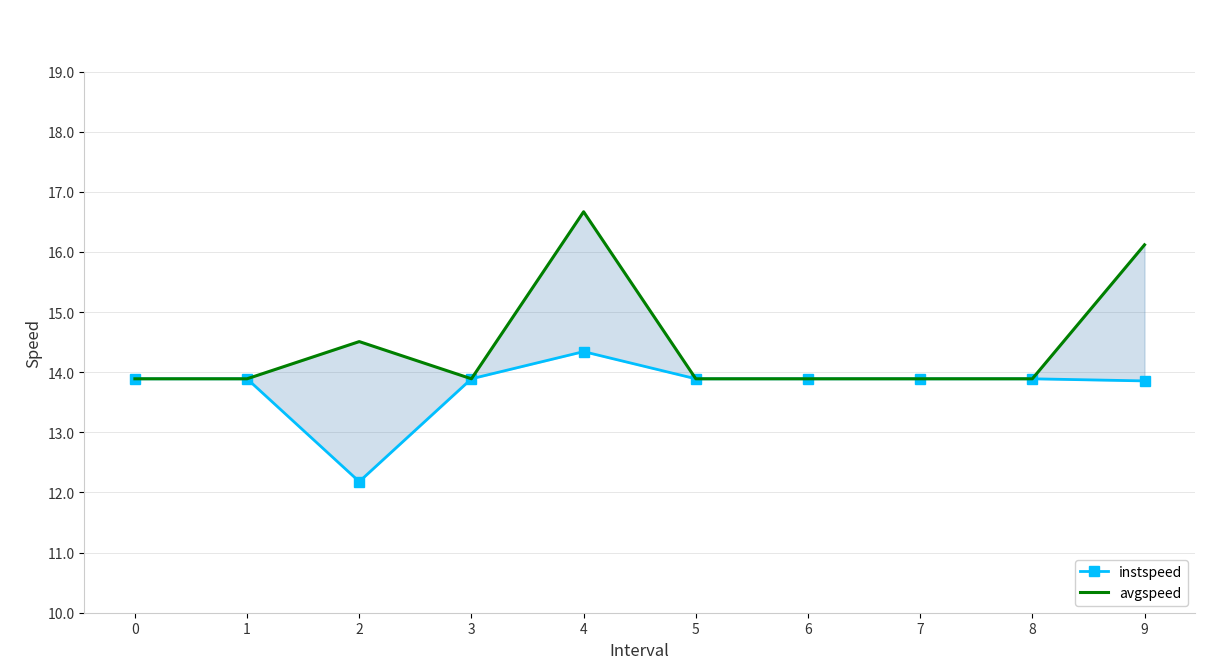

True or false: avgspeed has a value of 22.3 at 0.

False